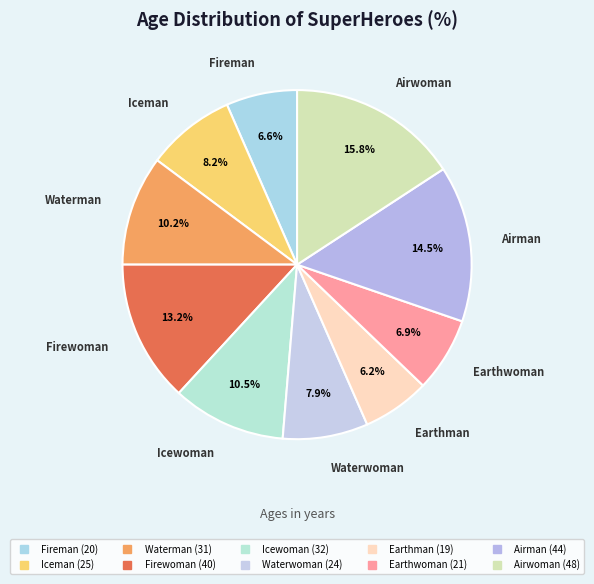

The Iceman slice represents 1% of the pie. True or false?

False